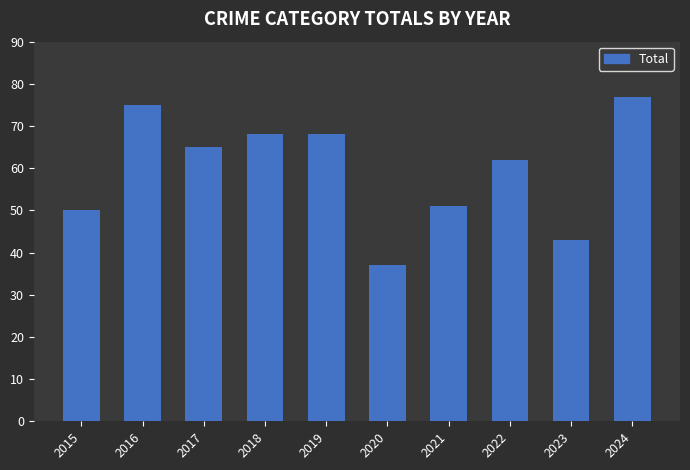

Where does the data first go above 65?

2016